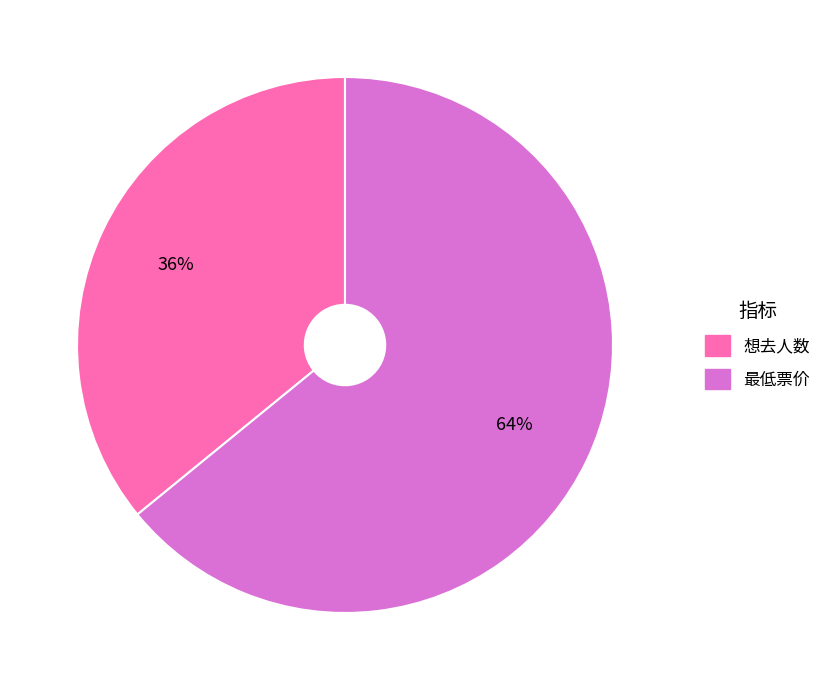

Is it true that 想去人数 is 36% of the pie?

True